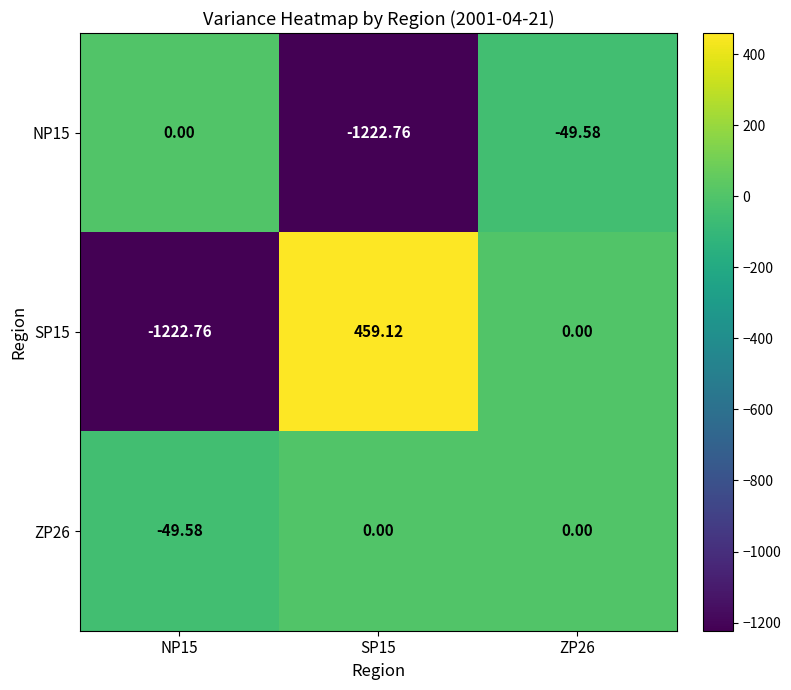

Is the value of SP15 at SP15 greater than the value of NP15 at NP15?

Yes